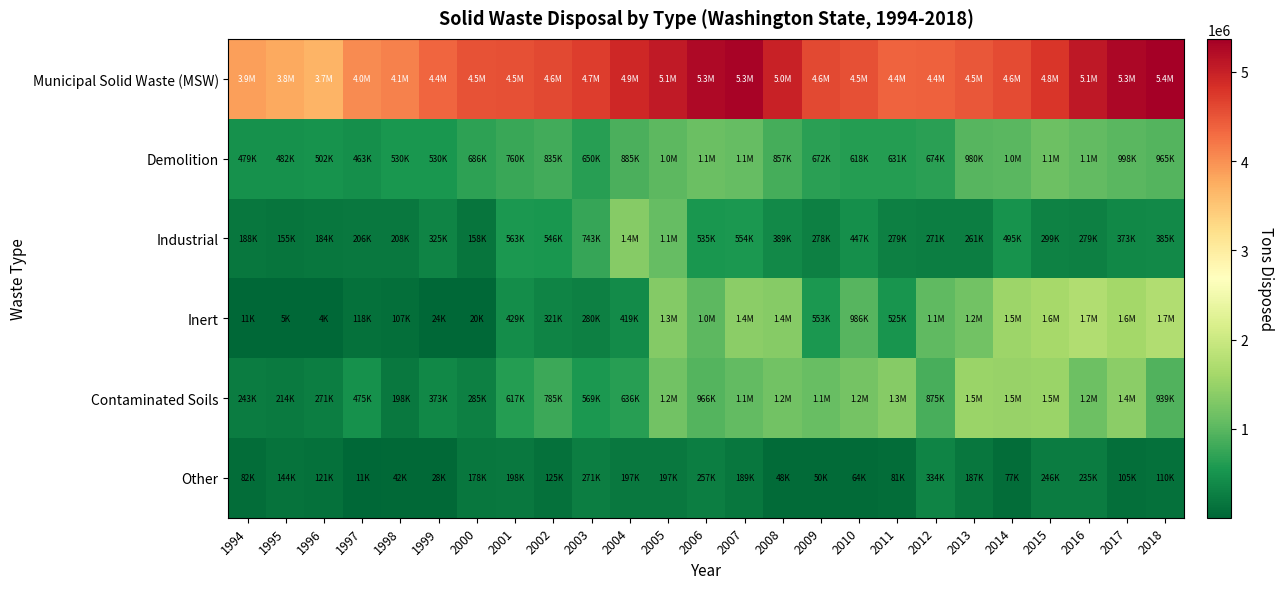

Which has a higher value, 2018 or 1998?

2018